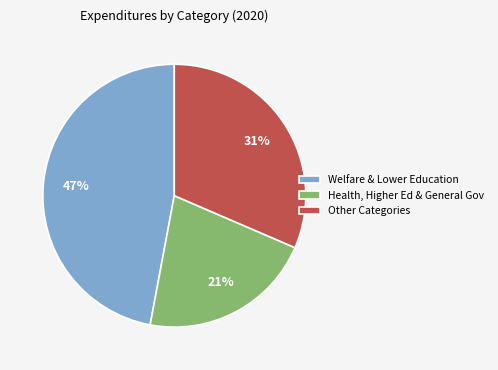

What percentage is the Health, Higher Ed & General Gov slice, to the nearest percent?

21%